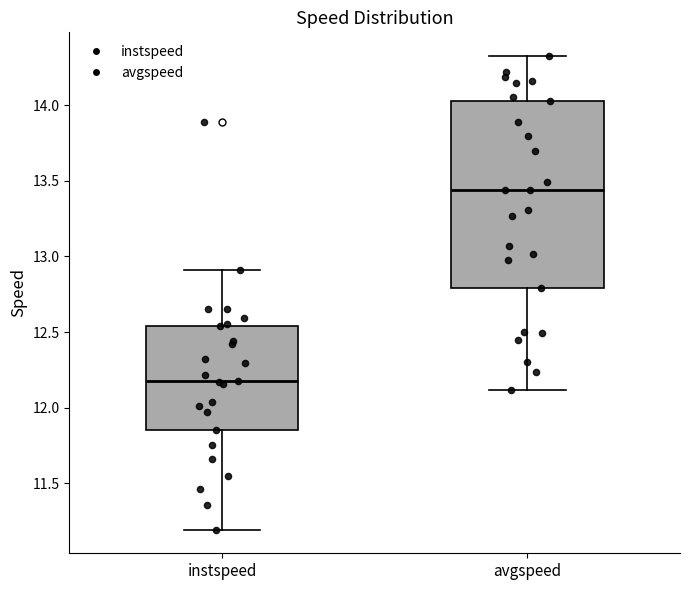

Which box is the tallest, from its lower edge to its upper edge?

avgspeed